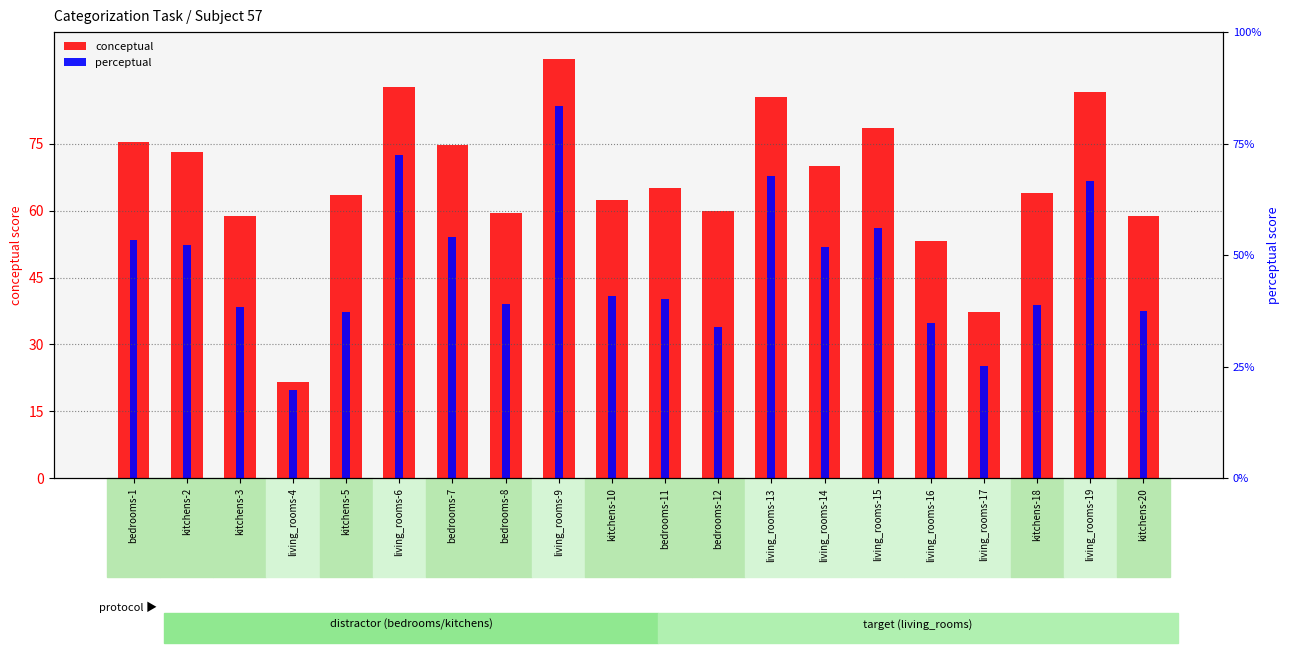

Rank the series at kitchens-10 from lowest to highest value.

perceptual, conceptual